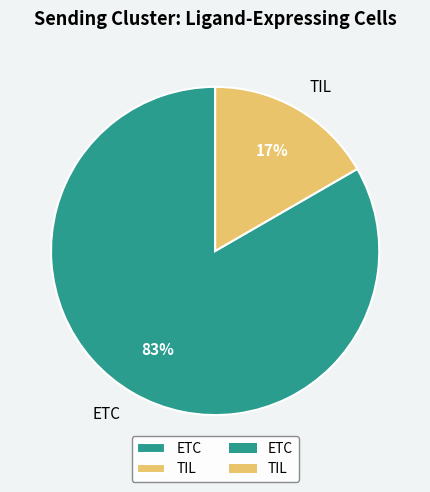

How many slices are in this pie chart?

2